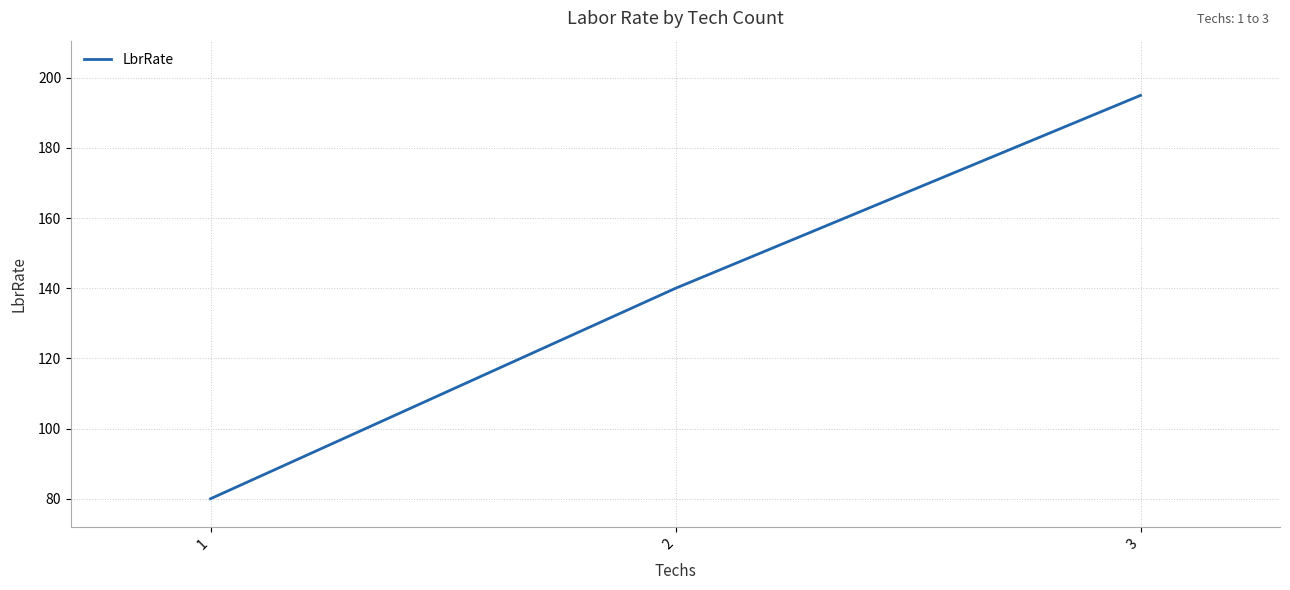

Read the value at 1.

80